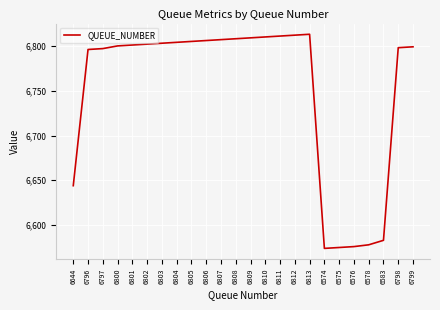

What is the difference between the maximum and minimum values?

239